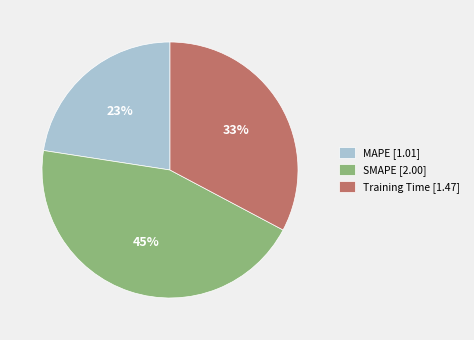

Combined, do MAPE and SMAPE account for over 50%?

Yes